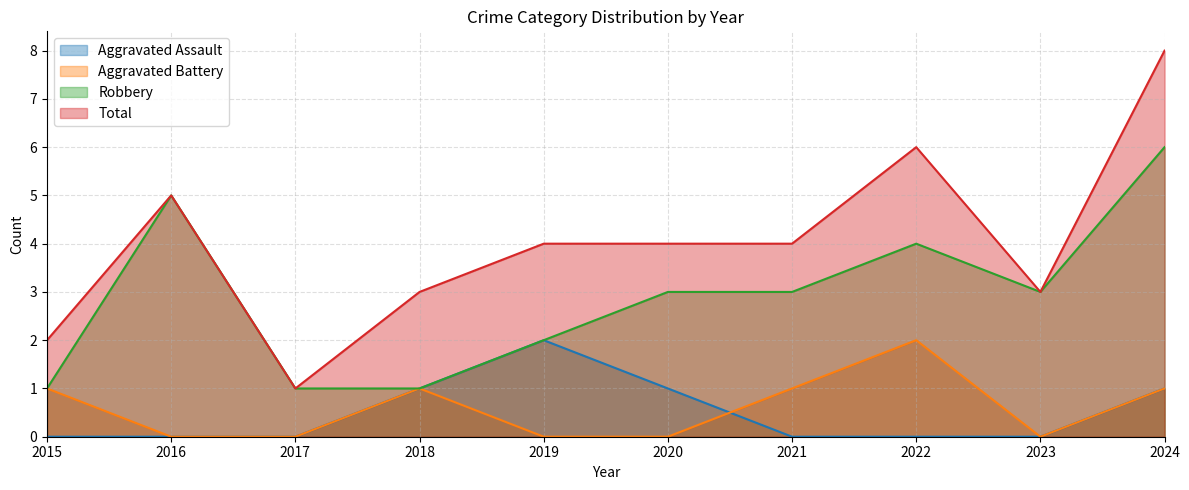

How many categories are shown in the chart?

10